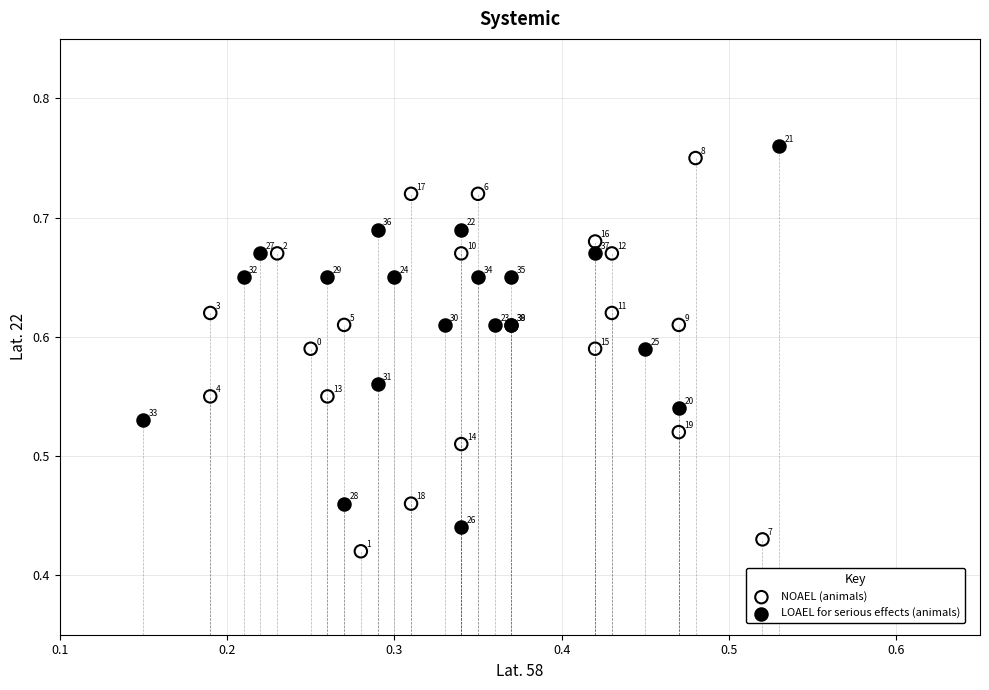

Which series has the widest spread of Y values?

NOAEL (animals)